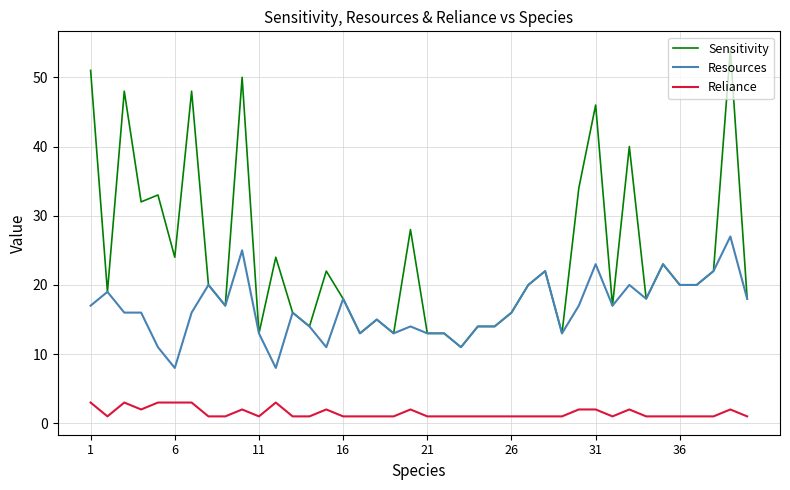

Which series has the largest total across all categories?

Sensitivity